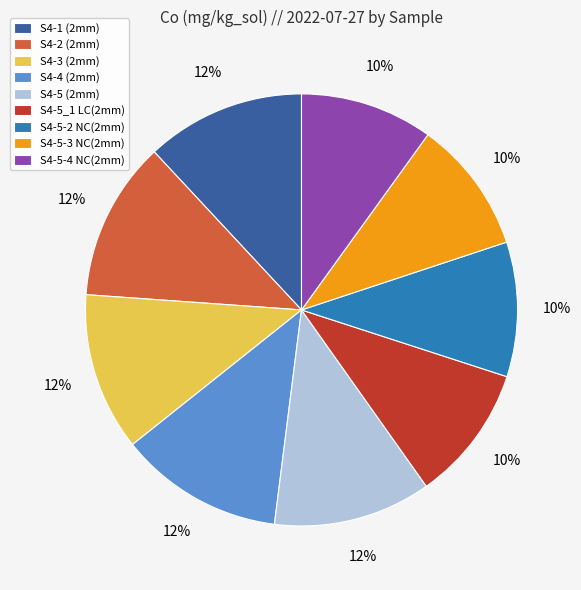

The S4-5-3 NC(2mm) slice represents 10% of the pie. True or false?

True